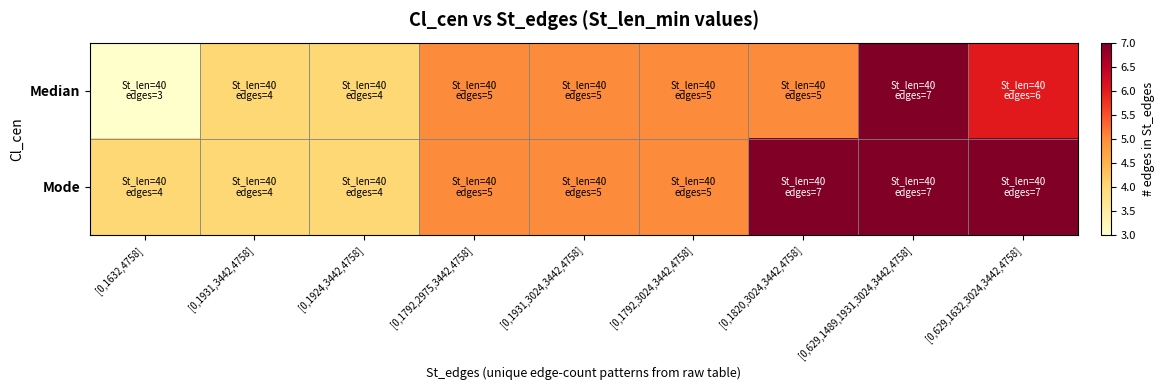

Reading left to right, extract all data points from this chart.

Median: [0,1632,4758]=3	[0,1931,3442,4758]=4	[0,1924,3442,4758]=4	[0,1792,2975,3442,4758]=5	[0,1931,3024,3442,4758]=5	[0,1792,3024,3442,4758]=5	[0,1820,3024,3442,4758]=5	[0,629,1489,1931,3024,3442,4758]=7	[0,629,1632,3024,3442,4758]=6
Mode: [0,1632,4758]=4	[0,1931,3442,4758]=4	[0,1924,3442,4758]=4	[0,1792,2975,3442,4758]=5	[0,1931,3024,3442,4758]=5	[0,1792,3024,3442,4758]=5	[0,1820,3024,3442,4758]=7	[0,629,1489,1931,3024,3442,4758]=7	[0,629,1632,3024,3442,4758]=7